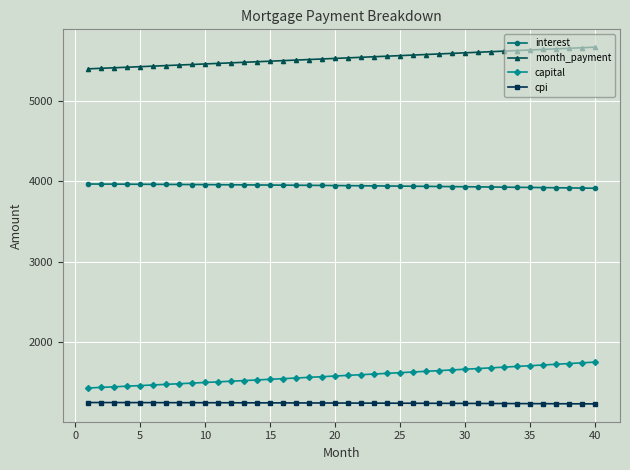

What is the difference between the maximum and minimum values in the capital series?

321.5